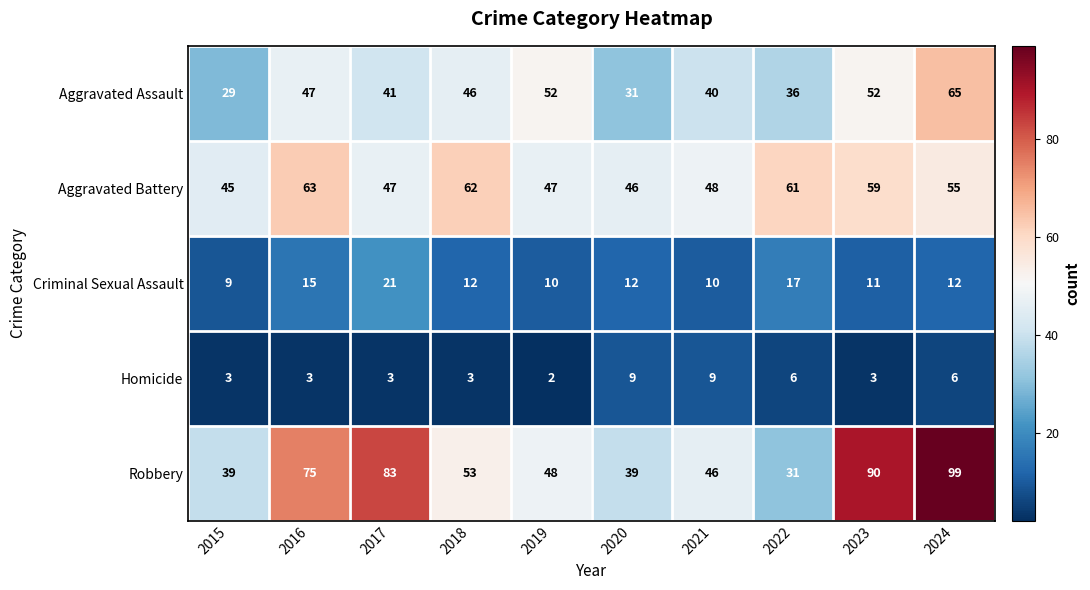

At which label is Criminal Sexual Assault closest to 15?

2016